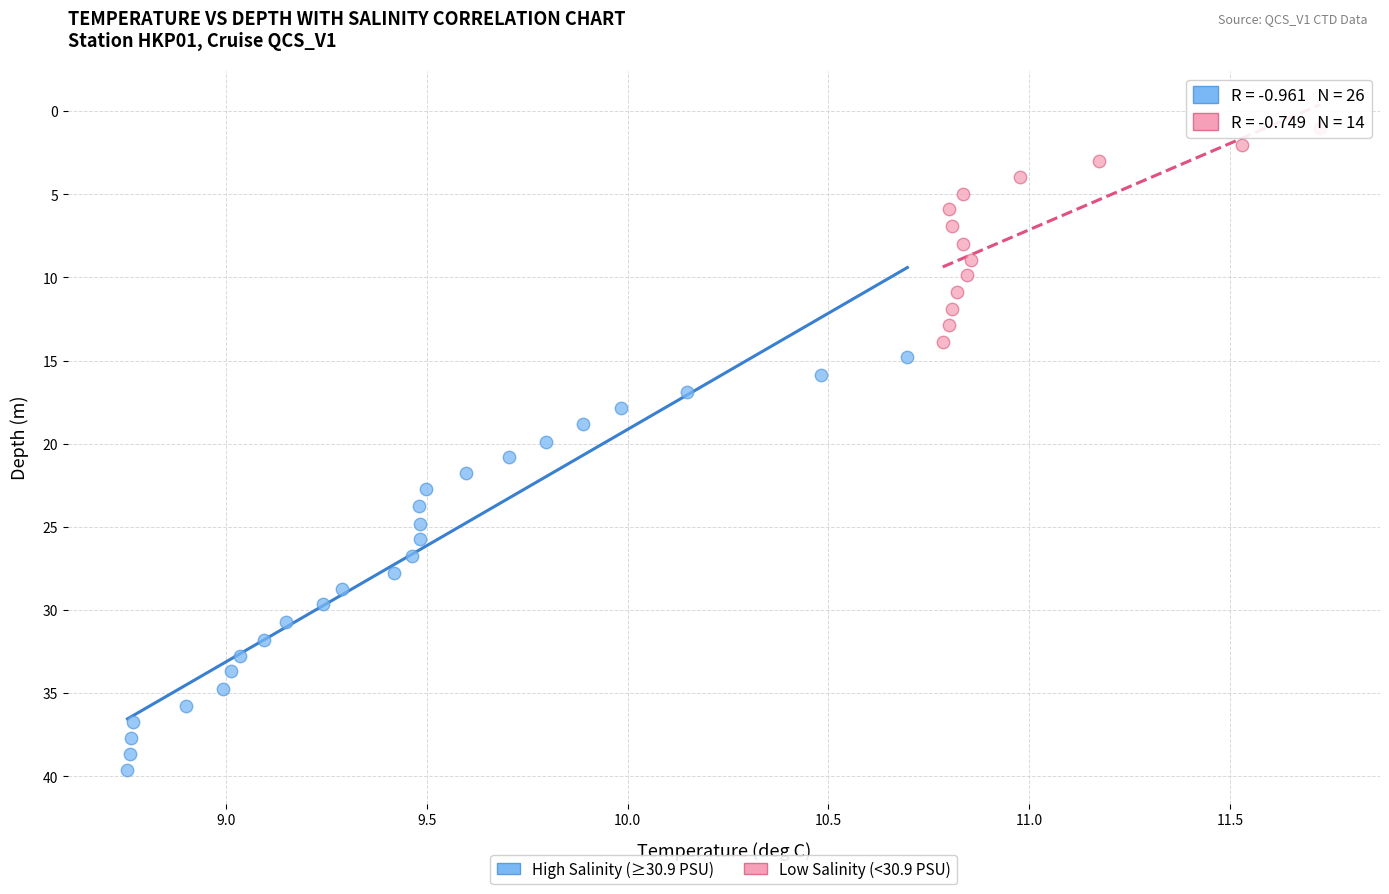

Which series contains the highest Y value?

High Salinity (≥30.9 PSU)